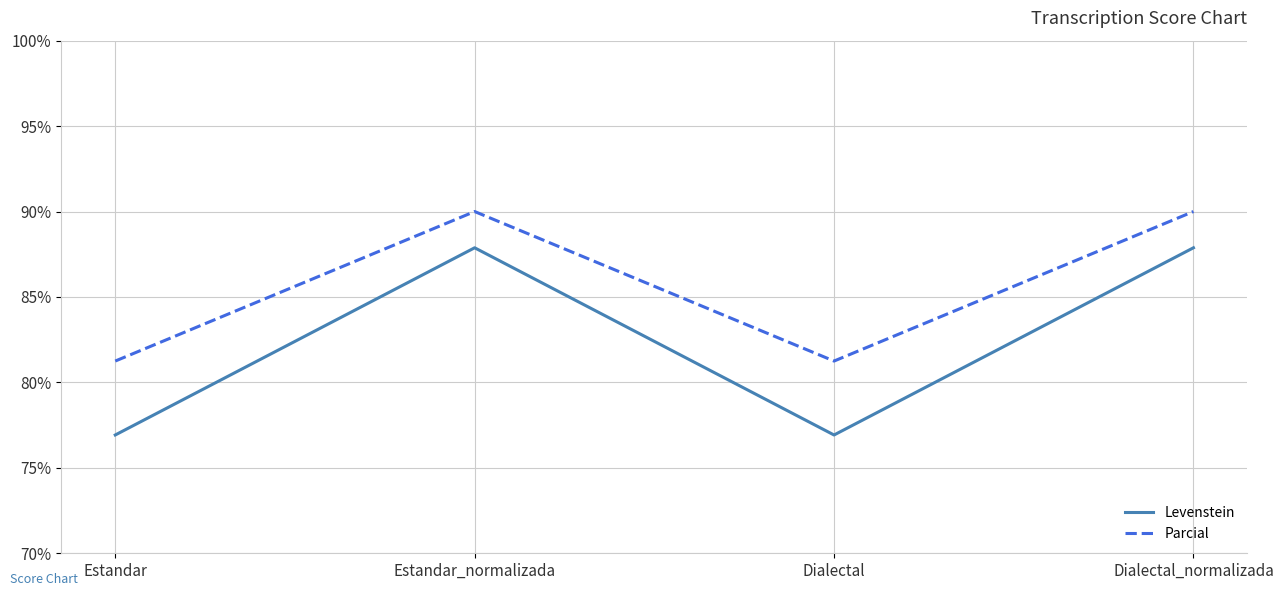

How many interior local valleys does the Parcial series have?

1